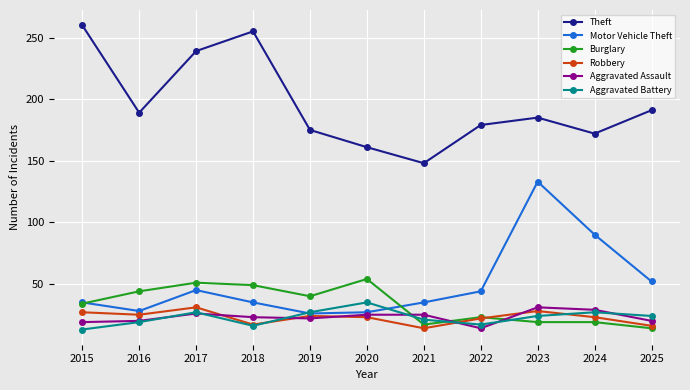

At which label does Burglary reach its minimum?

2025